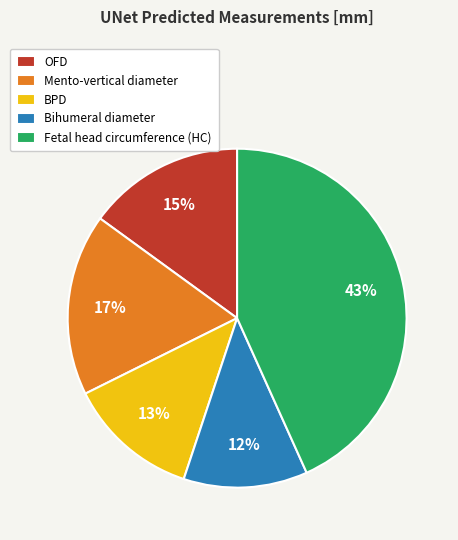

Between BPD and Mento-vertical diameter, which is larger?

Mento-vertical diameter